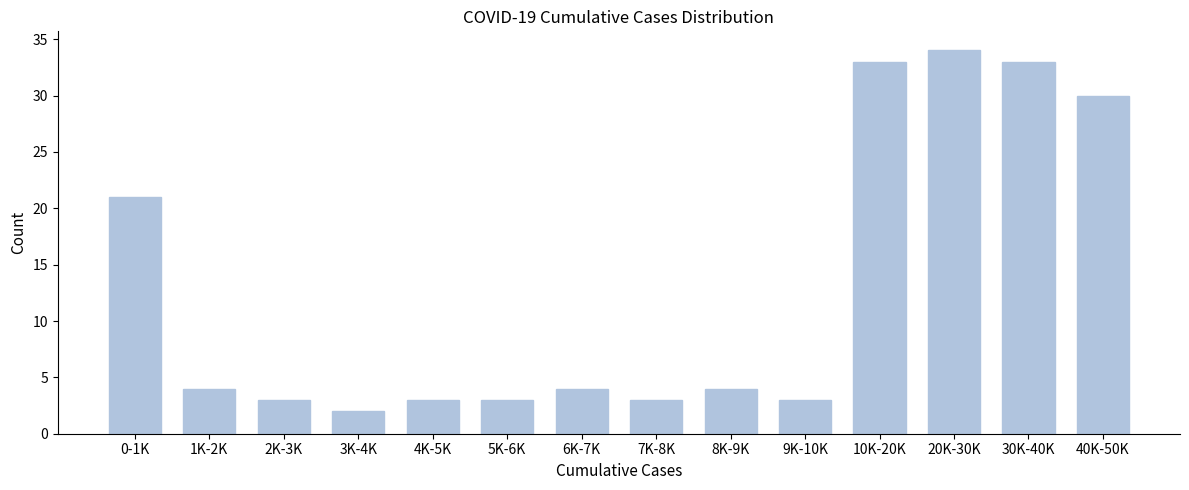

Reading left to right, extract all data points from this chart.

21	4	3	2	3	3	4	3	4	3	33	34	33	30